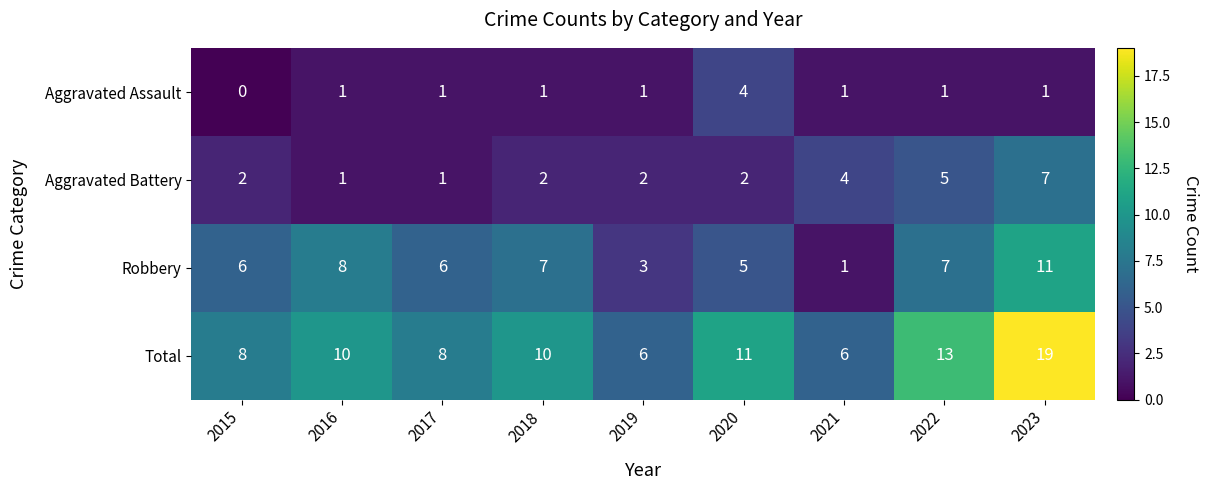

True or false: Total has a value of 9 at 2021.

False